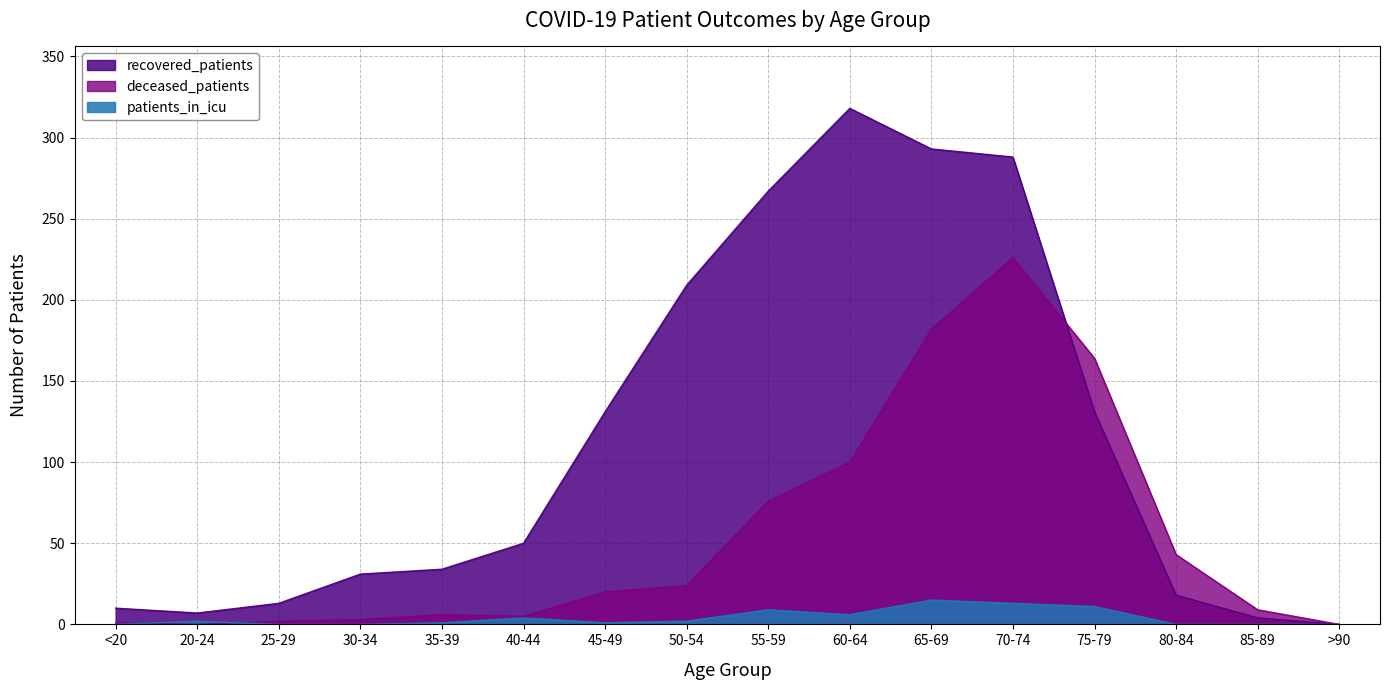

Which series changed the most between 50-54 and >90?

recovered_patients